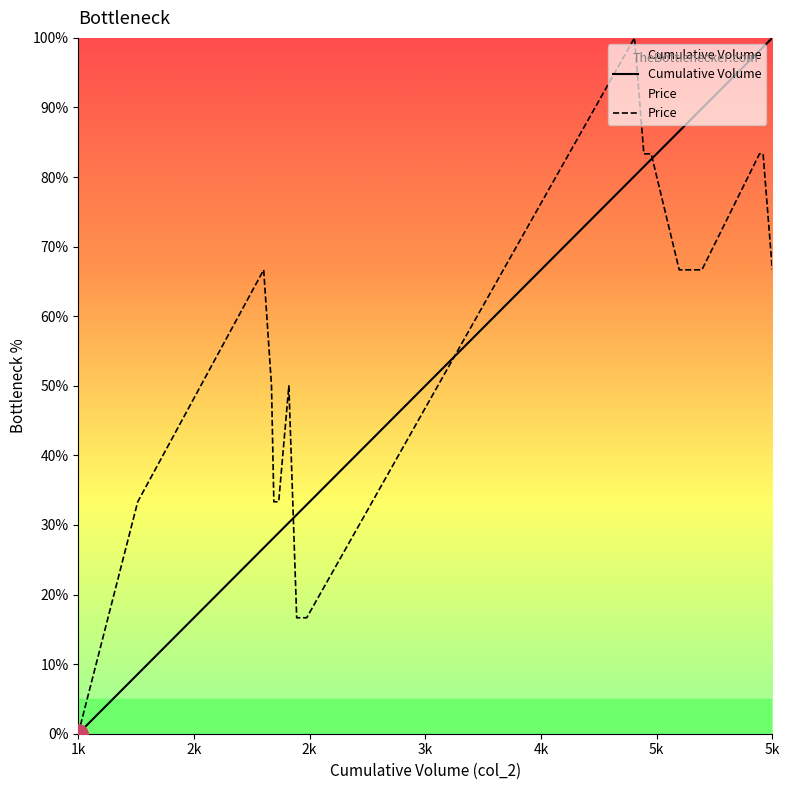

The Price series shows 31.4 at 5k. True or false?

False